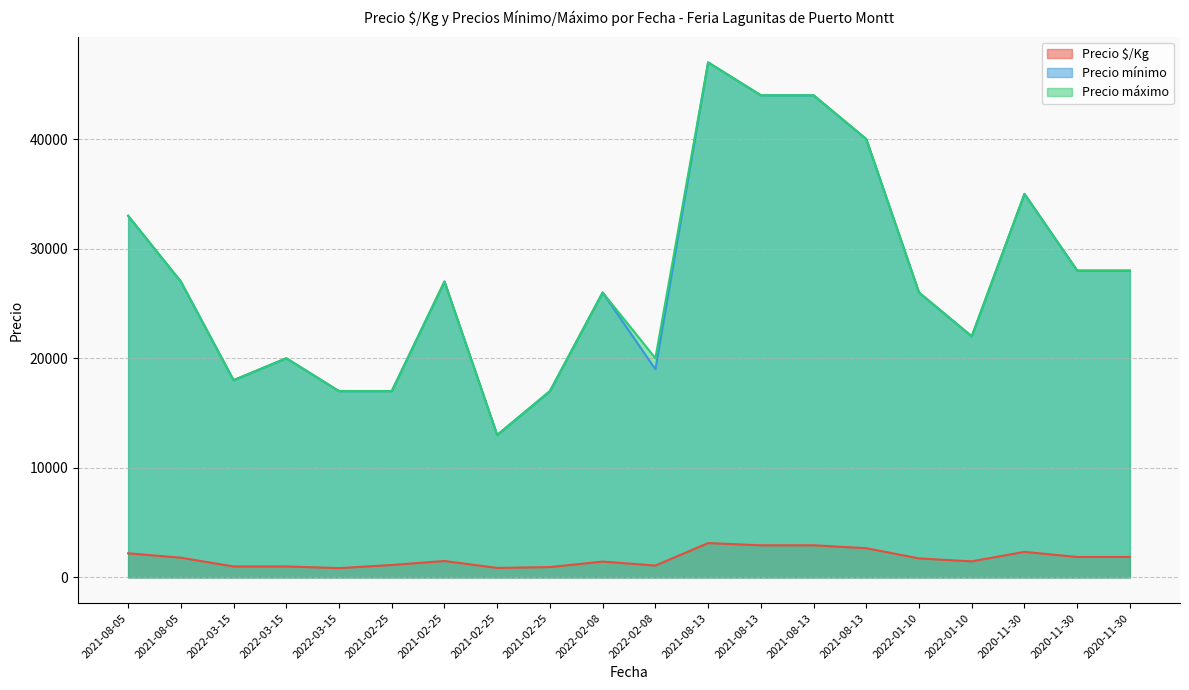

At 2021-08-13, list the series in order from smallest to largest.

Precio $/Kg, Precio mínimo, Precio máximo